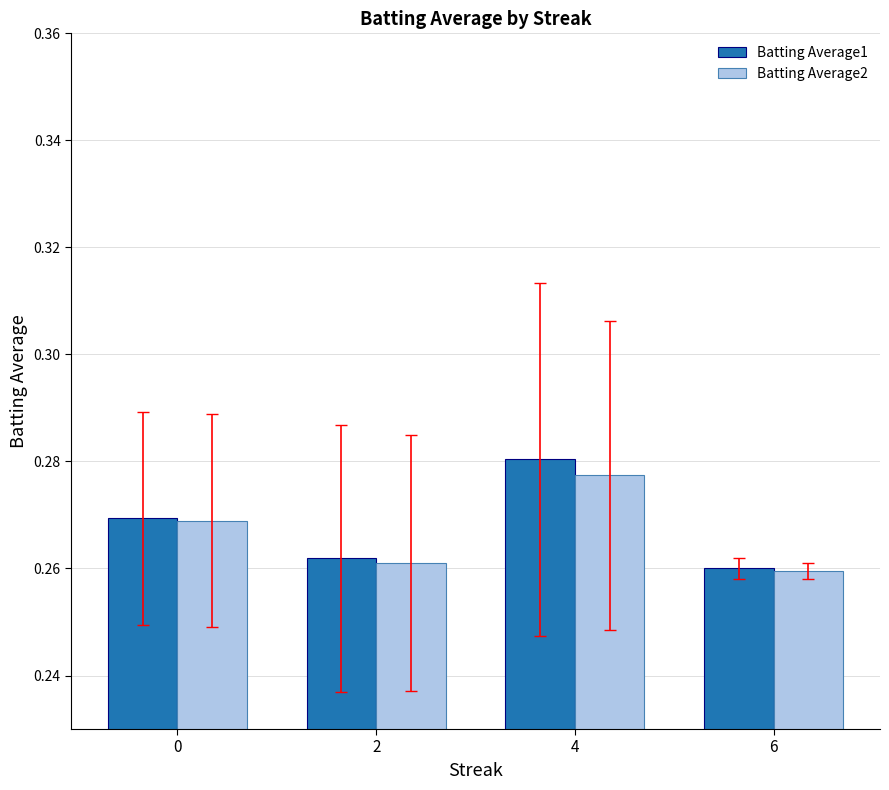

At how many categories does at least one series exceed 0?

4